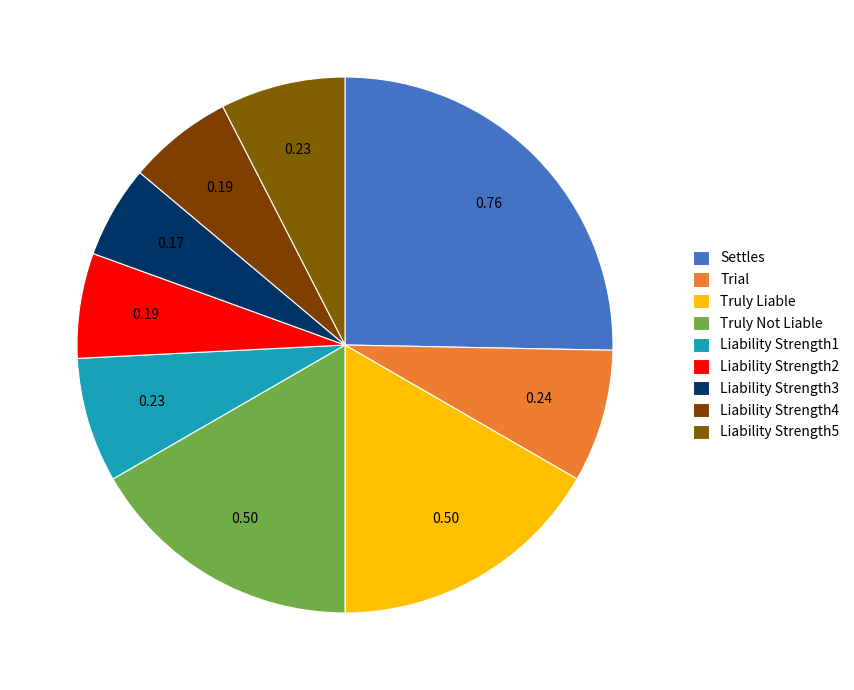

True or false: Liability Strength4 accounts for 6% of the total.

True